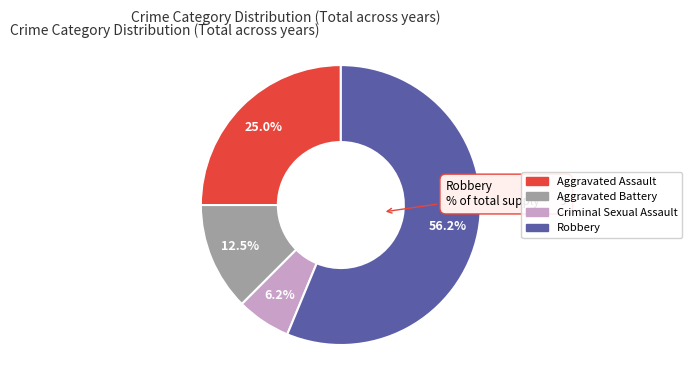

Is it true that Robbery is 56% of the pie?

True